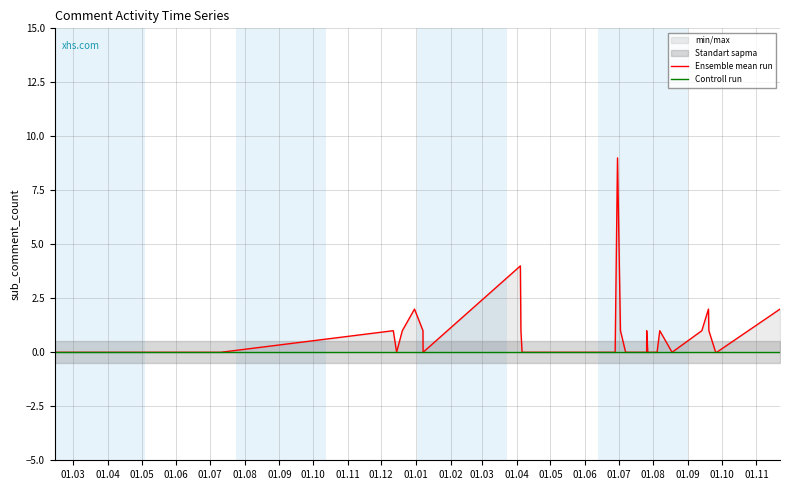

What is the label of the 13th point from the left?

01.03